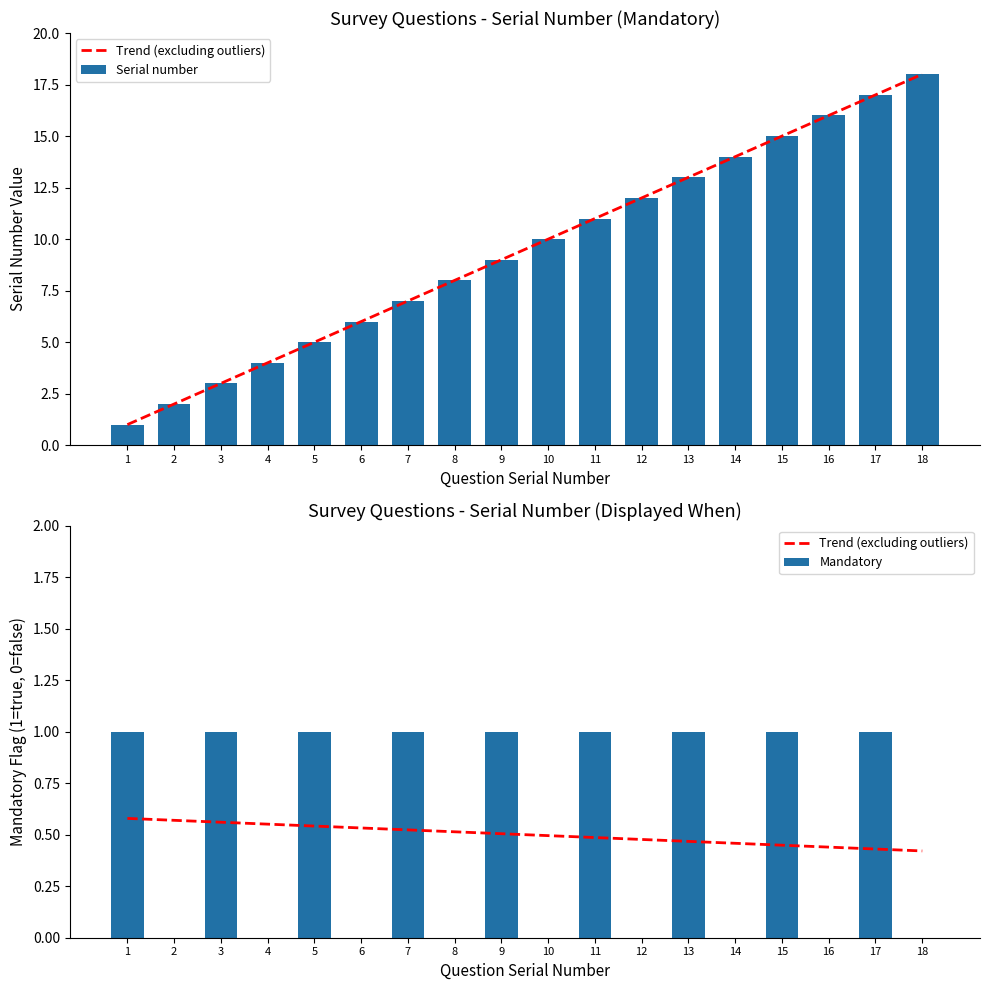

What is the average value of the Mandatory series?

0.5